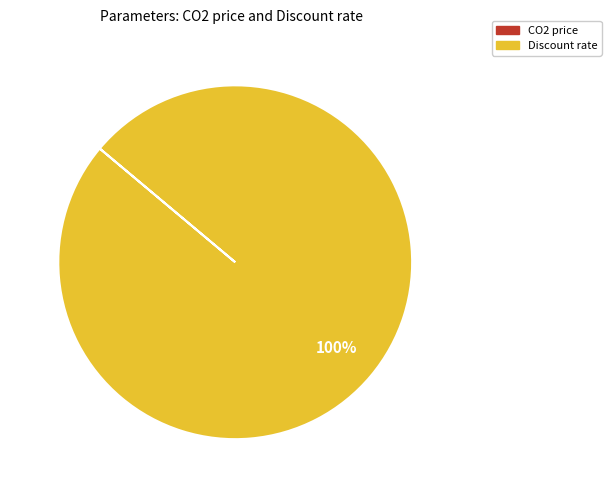

To the nearest percent, what is the difference between the largest and smallest slice percentages?

100%